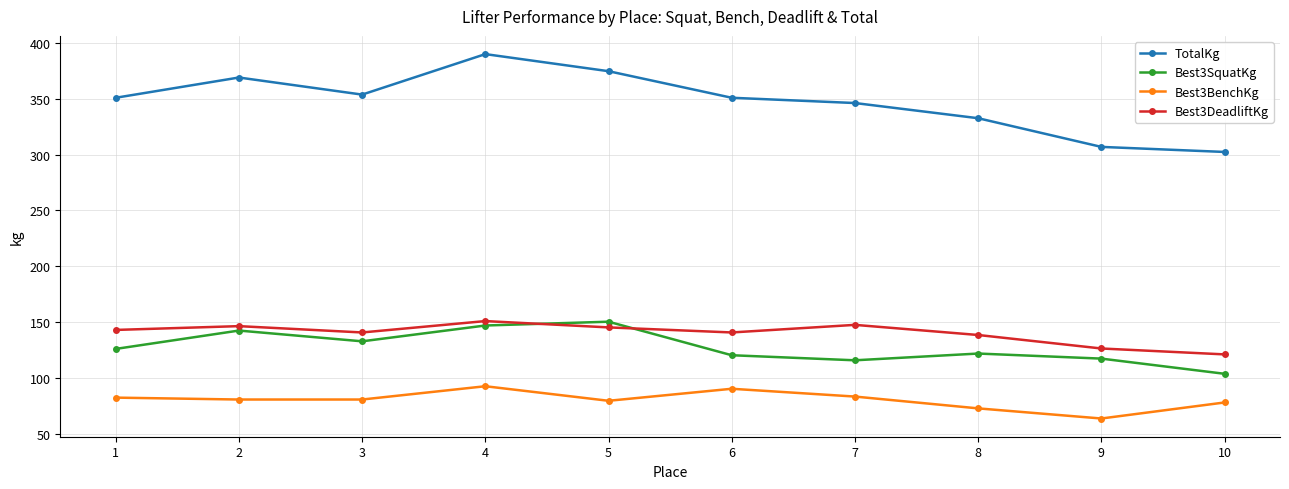

The value of Best3BenchKg at 3 is 52.1. True or false?

False